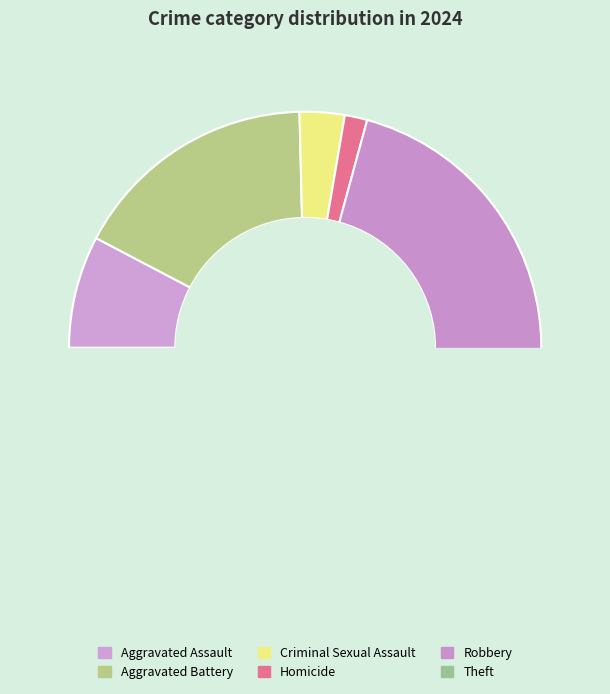

Is Homicide the majority of the pie?

No